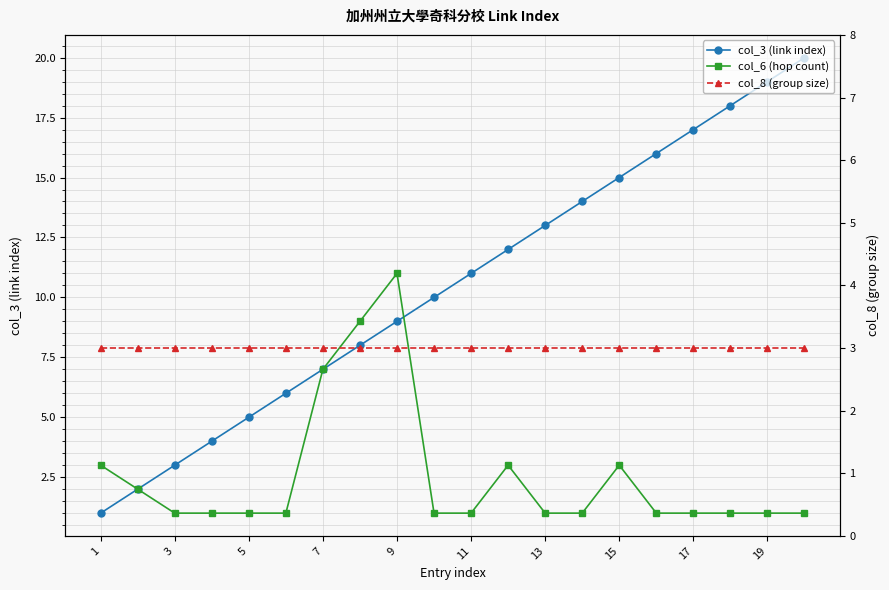

Reading right to left, what are all the values shown in this chart?

col_3 (link index): 20	19	18	17	16	15	14	13	12	11	10	9	8	7	6	5	4	3	2	1
col_6 (hop count): 1	1	1	1	1	3	1	1	3	1	1	11	9	7	1	1	1	1	2	3
col_8 (group size): 3	3	3	3	3	3	3	3	3	3	3	3	3	3	3	3	3	3	3	3